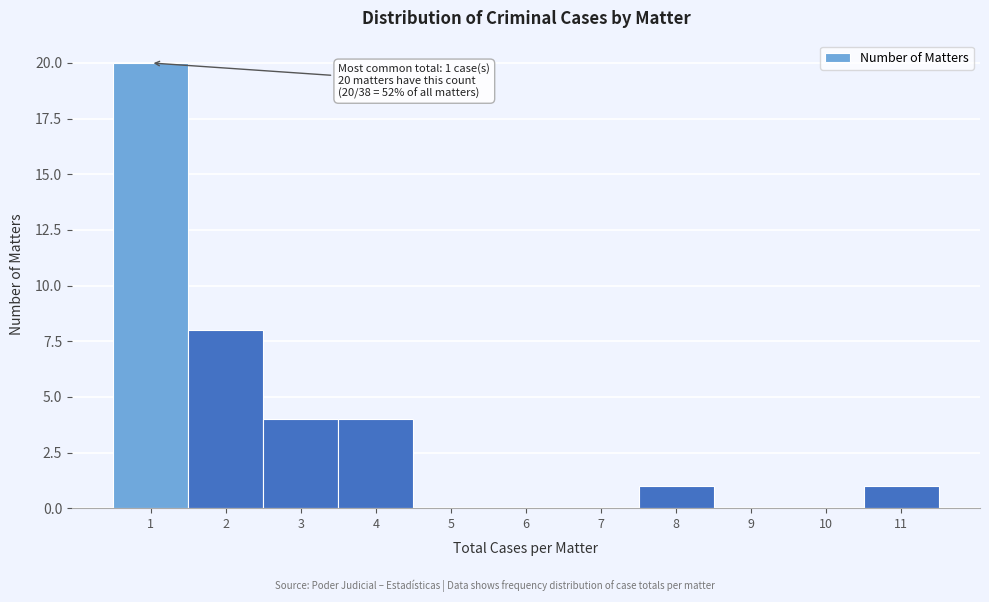

Over which range of the x-axis is the bar tallest?

0.5 to 1.5